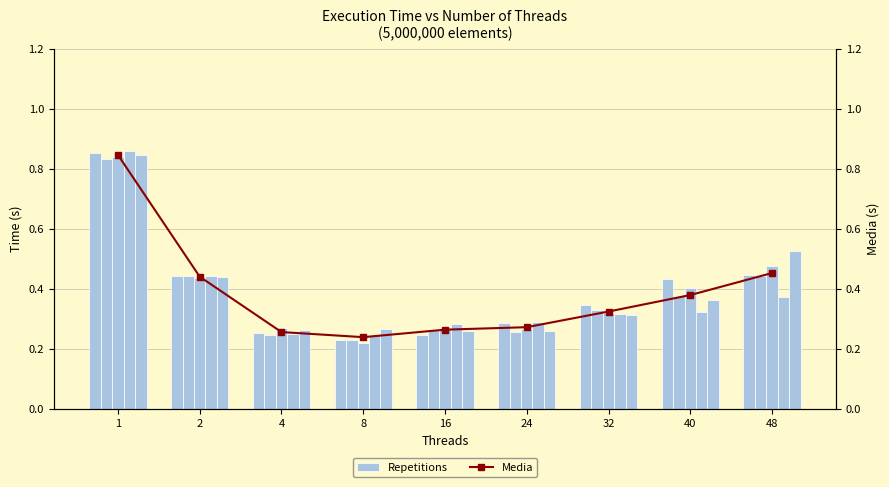

How many series are shown in this chart?

6